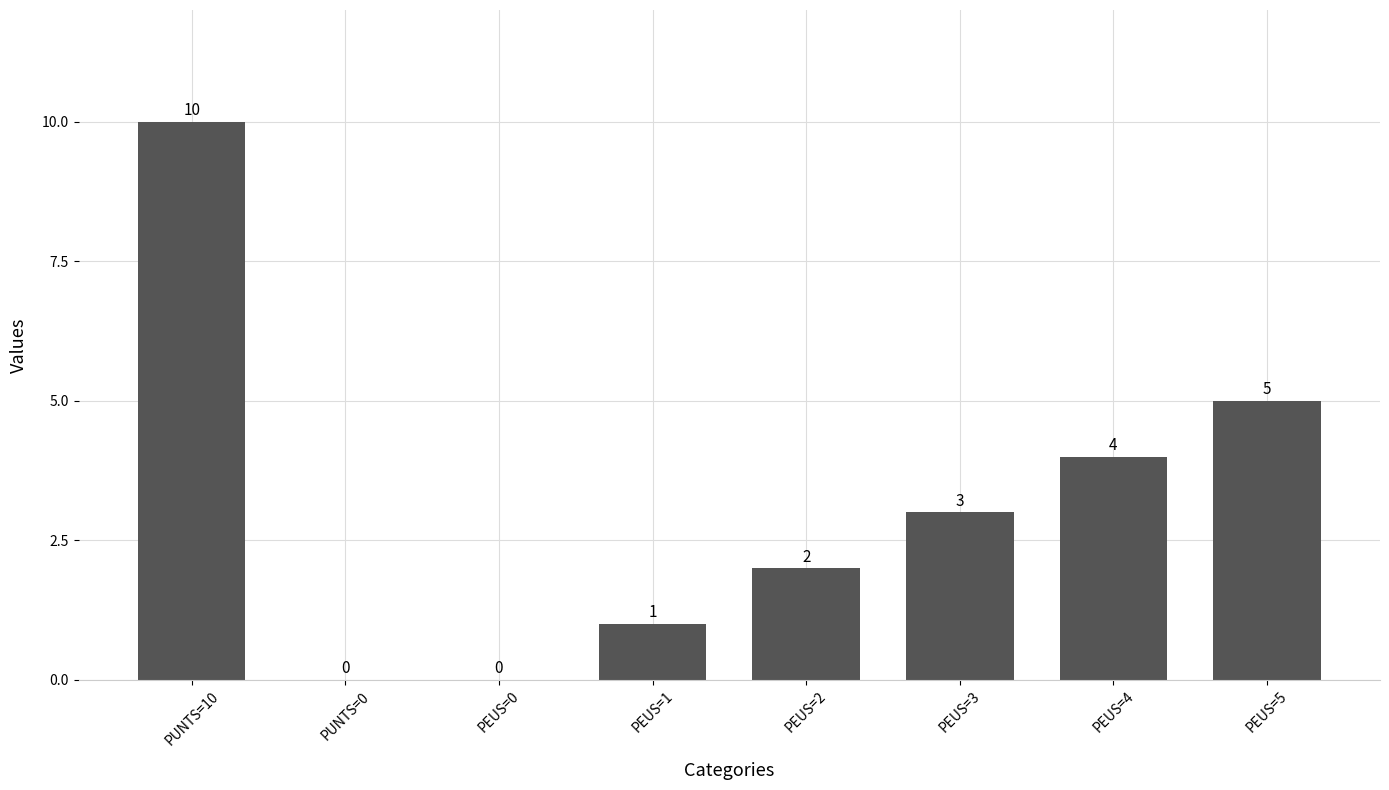

Which has a higher value, PEUS=5 or PUNTS=0?

PEUS=5